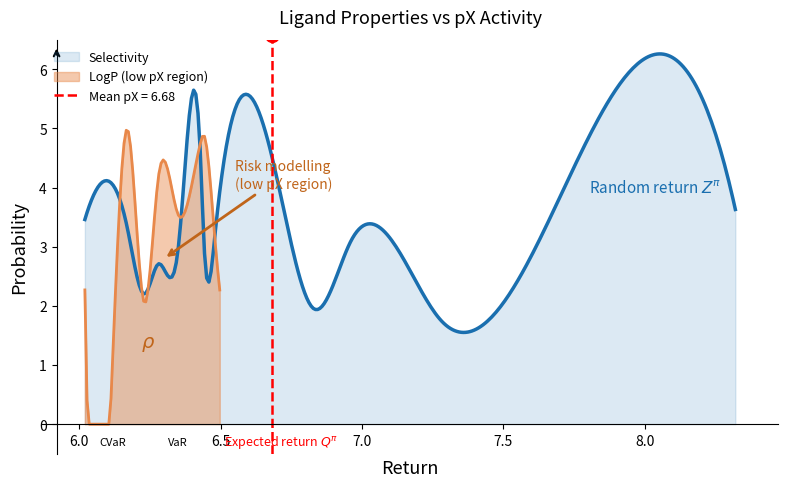

What is the maximum value for Selectivity?

6.3